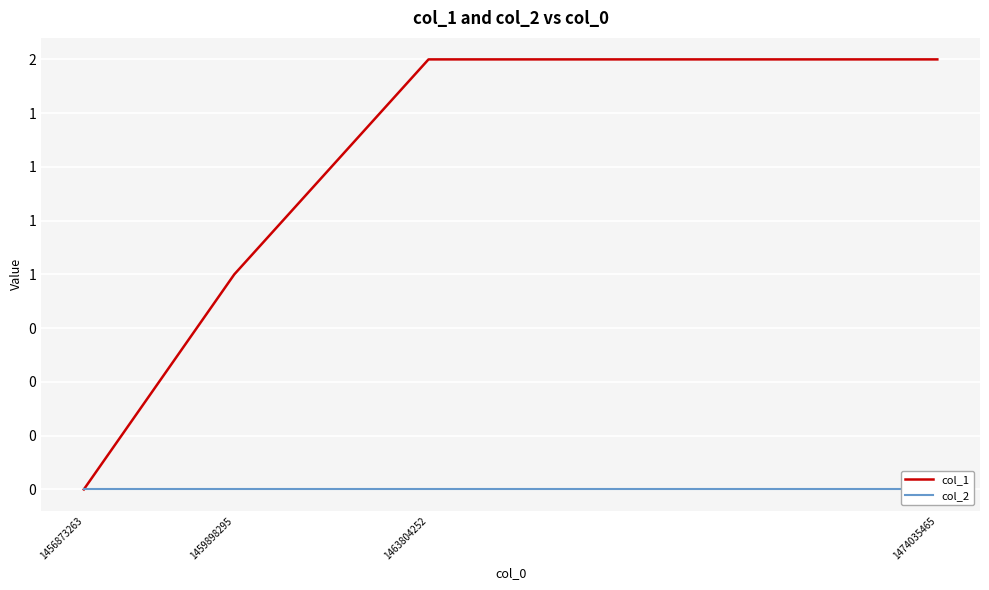

The value of col_2 at 1474035465 is 0. True or false?

True